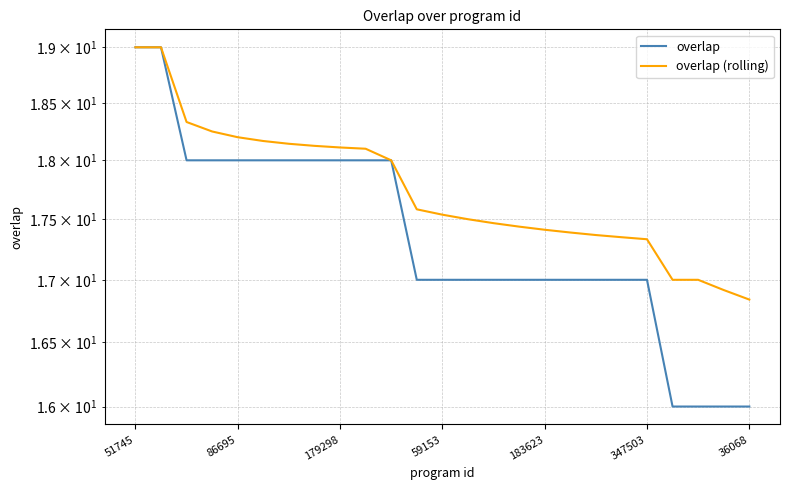

The overlap series shows 17.0 at 11. True or false?

True